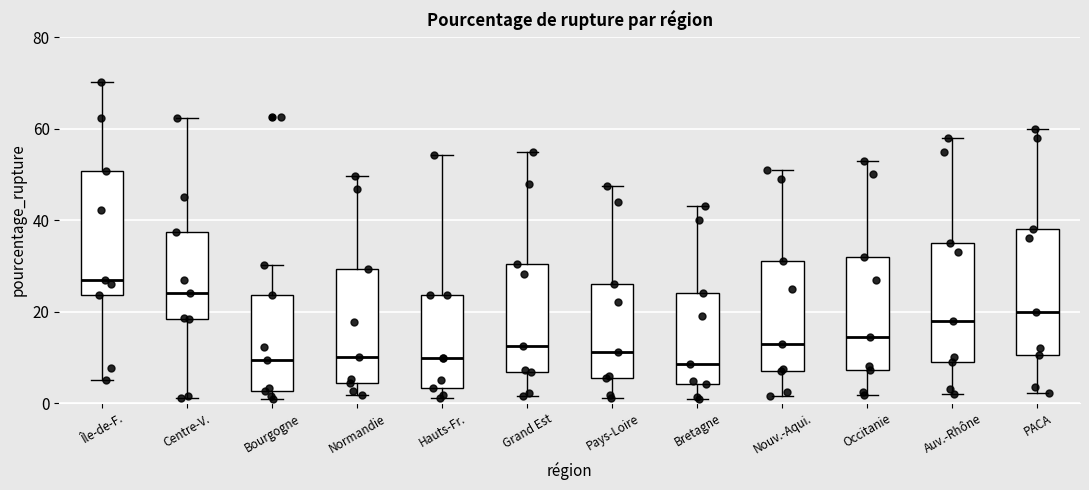

Reading left to right, transcribe this box plot: for each box, give where its median line is, the range the box spans, and where its two whiskers end, as read against the y-axis. The values are not printed on the chart, so give them approximately, as read against the axis.

Île-de-F.: median 26, box 24 to 50, whiskers 6 to 70
Centre-V.: median 24, box 18 to 38, whiskers 2 to 62
Bourgogne: median 10, box 2 to 24, whiskers 0 to 30
Normandie: median 10, box 4 to 30, whiskers 2 to 50
Hauts-Fr.: median 10, box 4 to 24, whiskers 2 to 54
Grand Est: median 12, box 6 to 30, whiskers 2 to 56
Pays-Loire: median 12, box 6 to 26, whiskers 2 to 48
Bretagne: median 8, box 4 to 24, whiskers 0 to 44
Nouv.-Aqui.: median 14, box 8 to 32, whiskers 2 to 52
Occitanie: median 14, box 8 to 32, whiskers 2 to 54
Auv.-Rhône: median 18, box 10 to 36, whiskers 2 to 58
PACA: median 20, box 10 to 38, whiskers 2 to 60